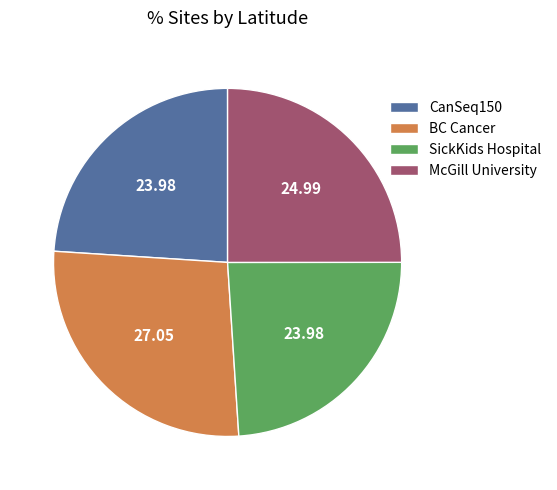

Which has a higher value, McGill University or SickKids Hospital?

McGill University